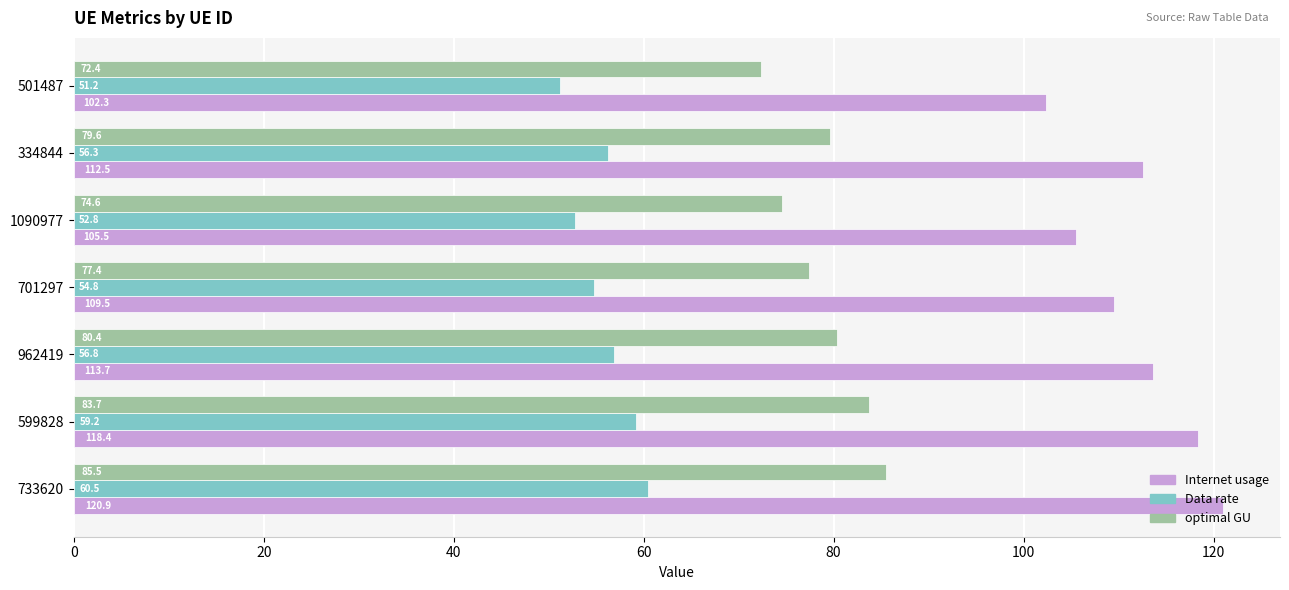

What are all the series names shown in the legend?

Internet usage, Data rate, optimal GU